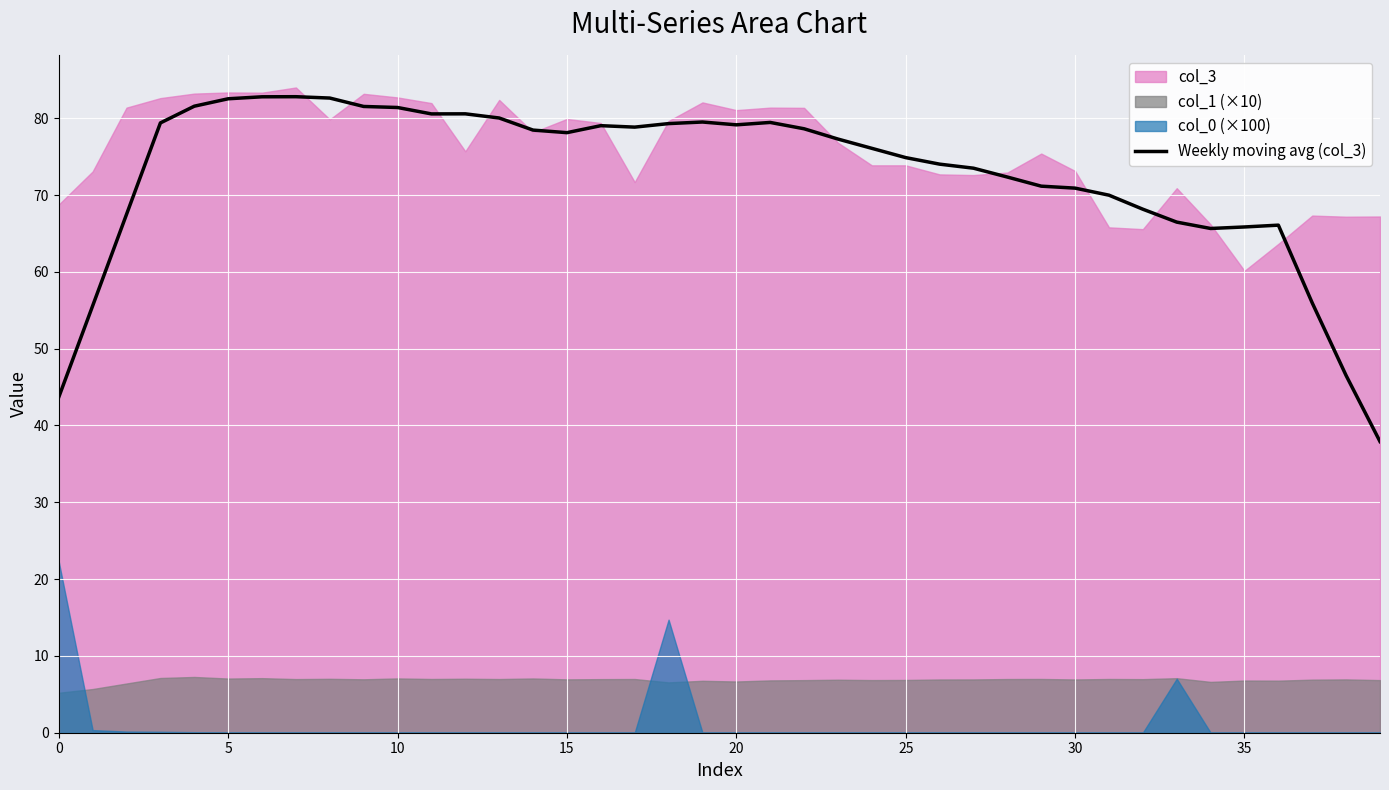

Is it true that Weekly moving avg (col_3) equals 43.7 at 0?

True